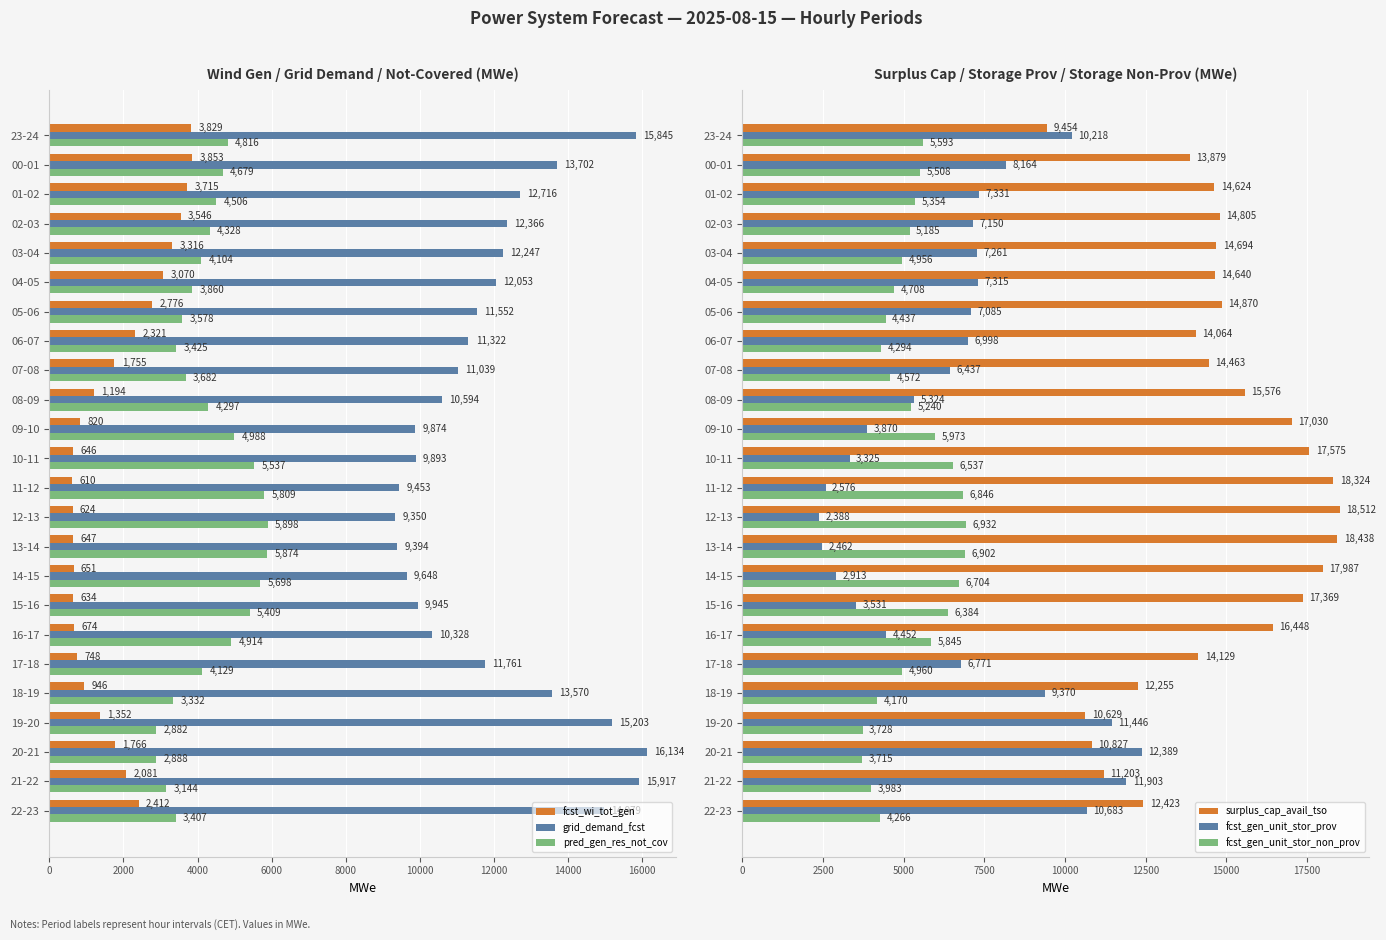

What is the difference between the second highest and minimum values in the pred_gen_res_not_cov series?

2992